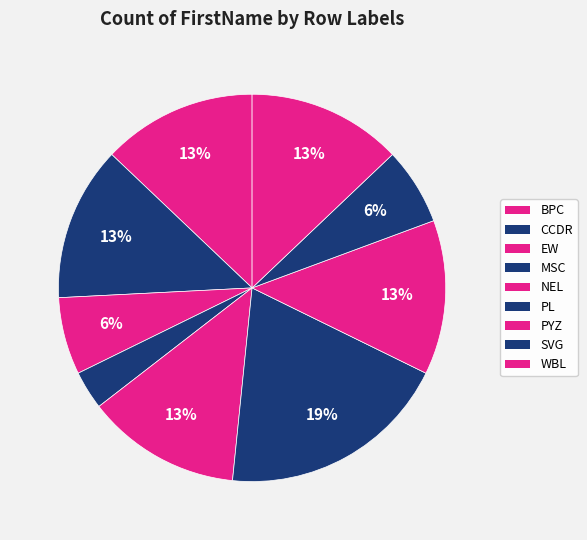

Is there a majority slice in this chart?

No